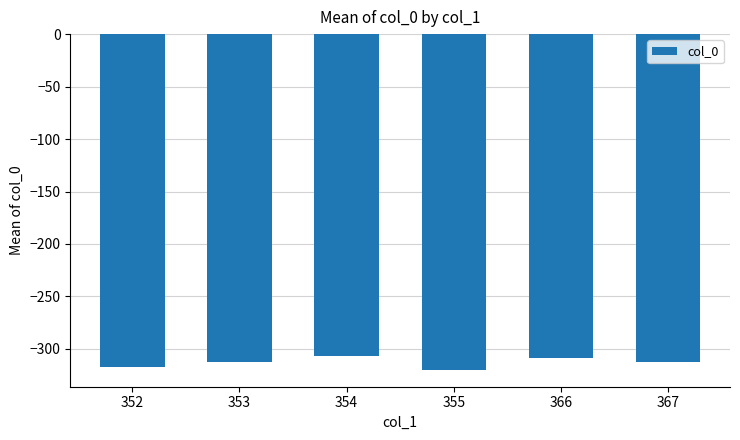

Is it true that the value at 354 is -105.6?

False